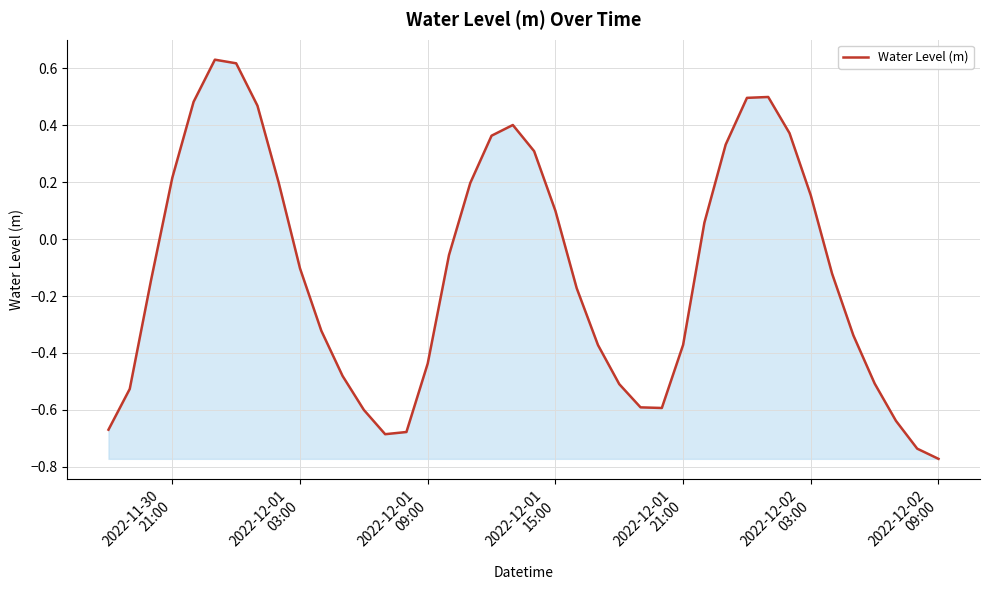

What is the difference between the maximum and minimum values?

1.4